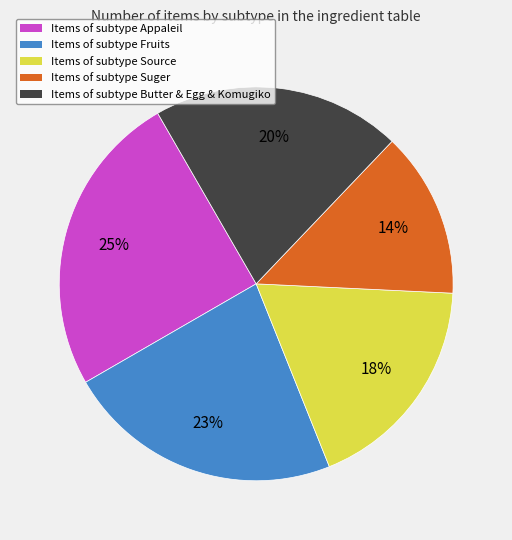

To the nearest percent, what is the average slice percentage?

20%